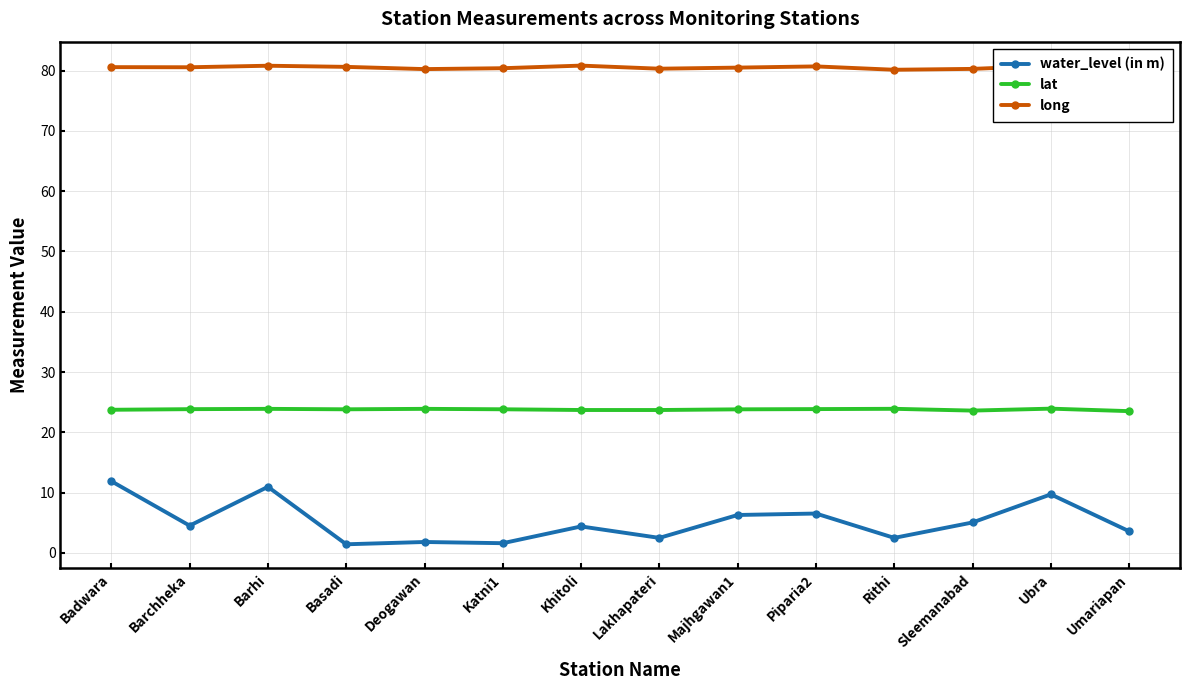

Between Piparia2 and Umariapan, which series saw the biggest shift?

water_level (in m)